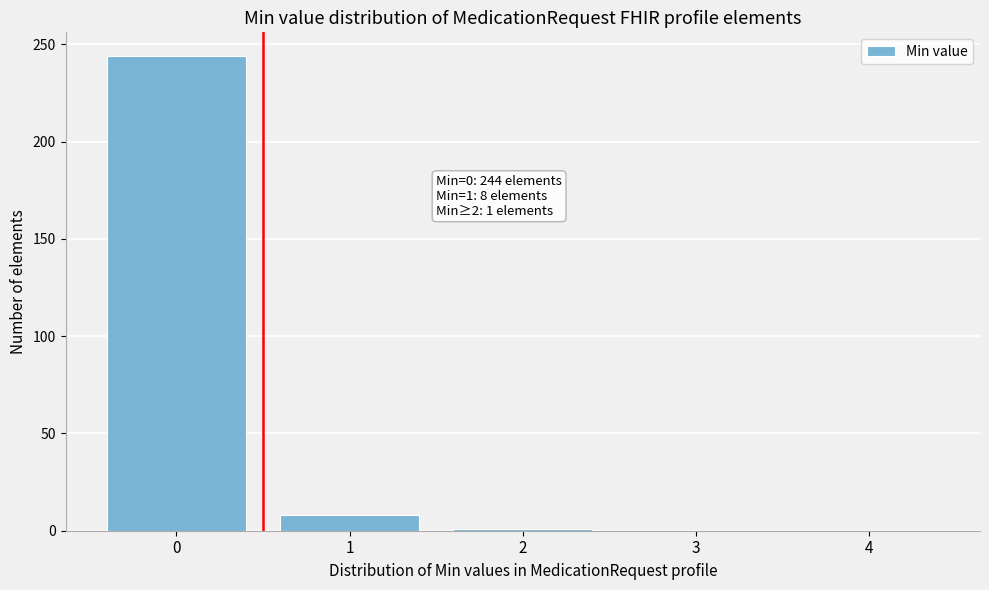

What is the greatest value displayed?

244